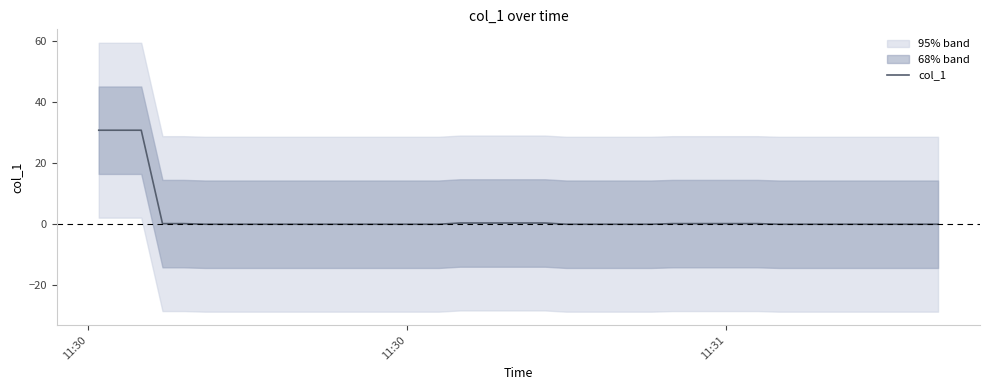

What is the average value?

2.4